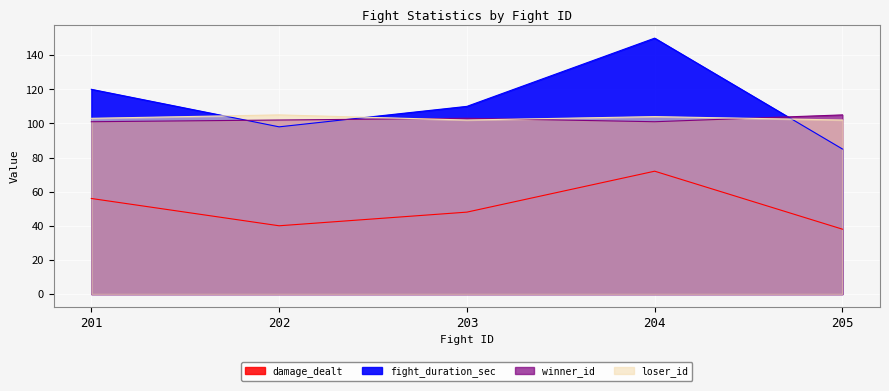

Which series has the widest spread of values?

fight_duration_sec